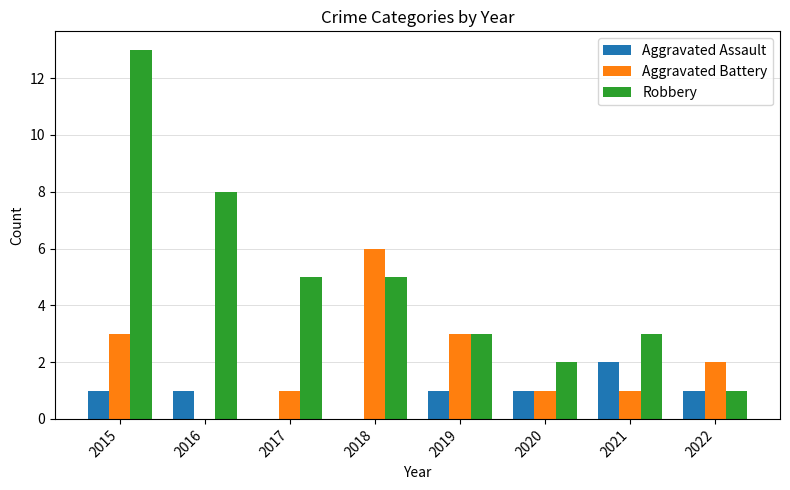

The value of Aggravated Assault at 2022 is 1. True or false?

True